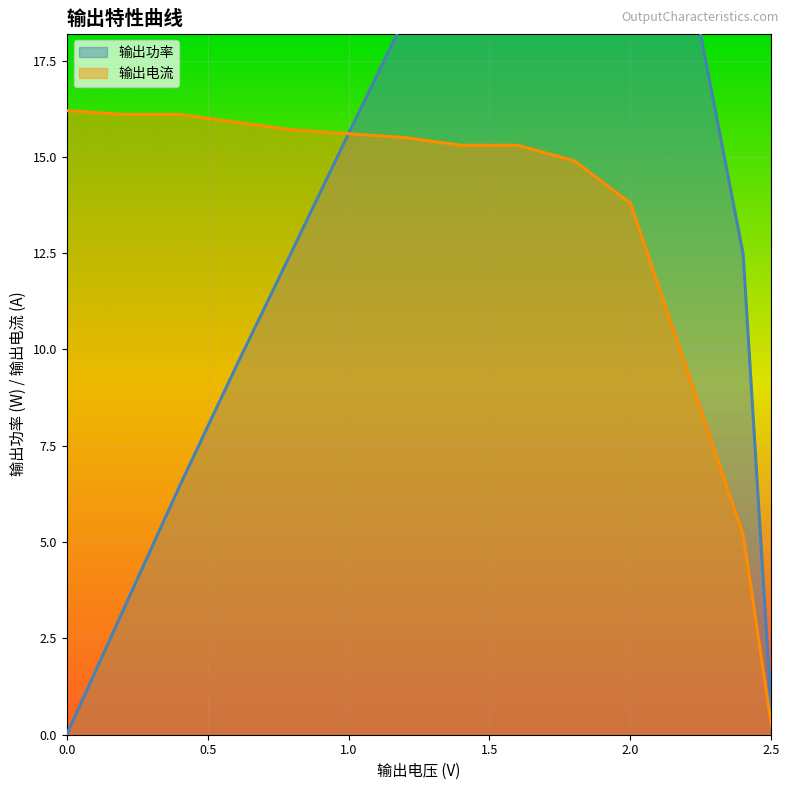

Which series has the widest spread of values?

输出功率